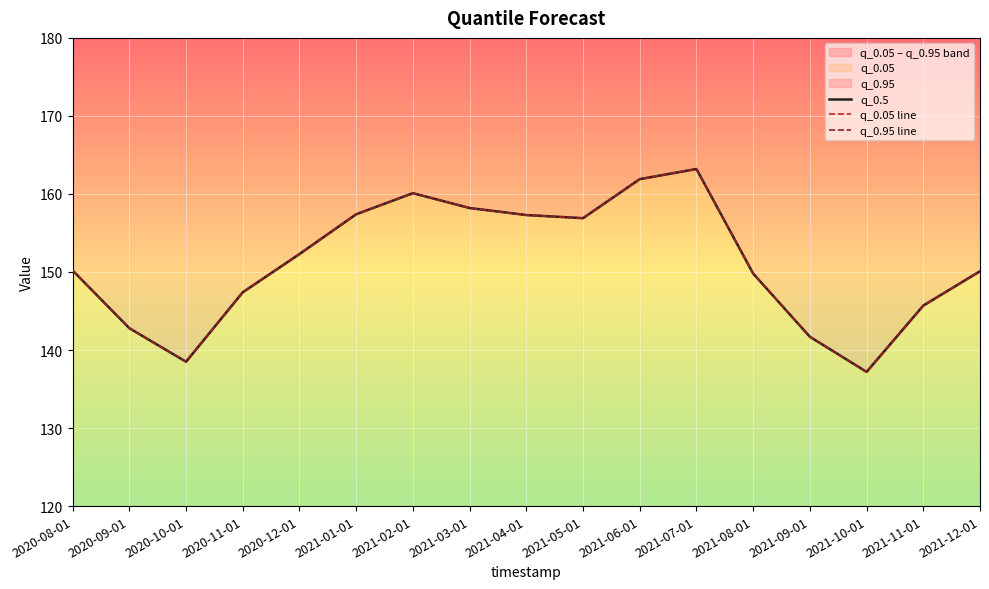

How many lines are shown in the chart?

3